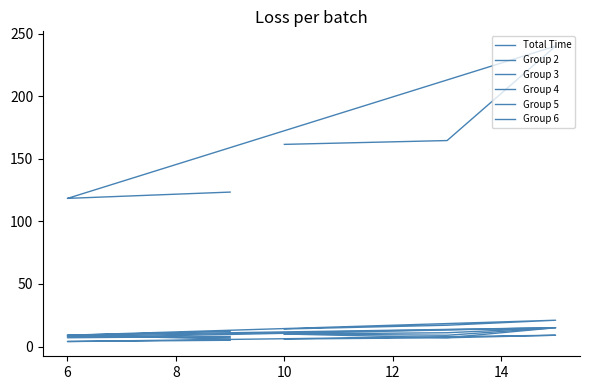

What value does the Group 6 series have at 10?

9.0